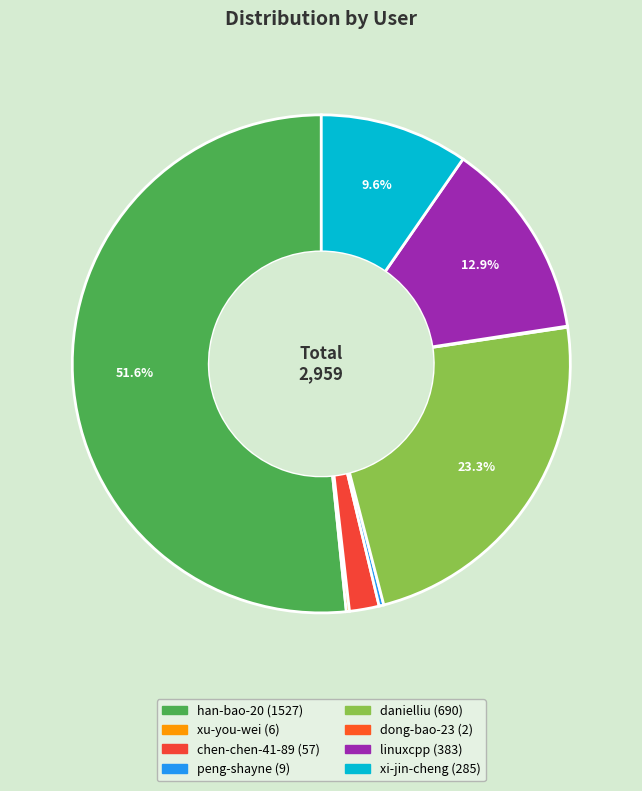

The dong-bao-23 slice represents 10% of the pie. True or false?

False